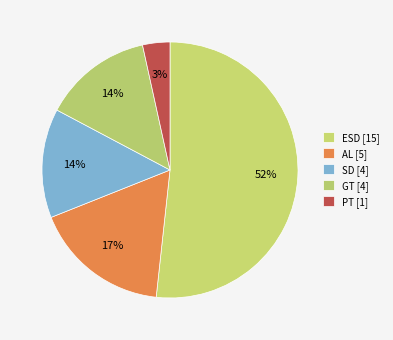

Count the number of slices in the pie.

5